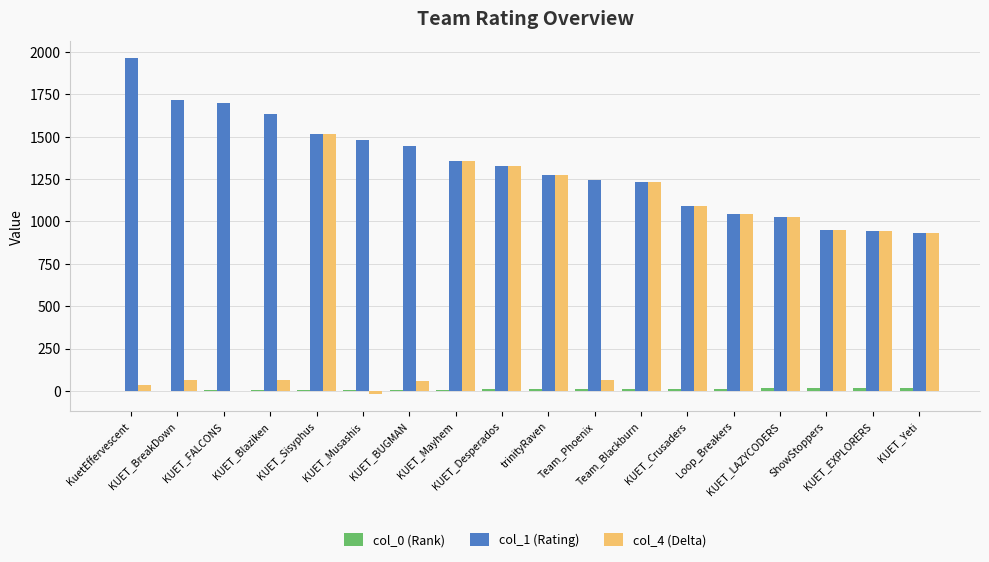

What is the greatest value displayed?

1964